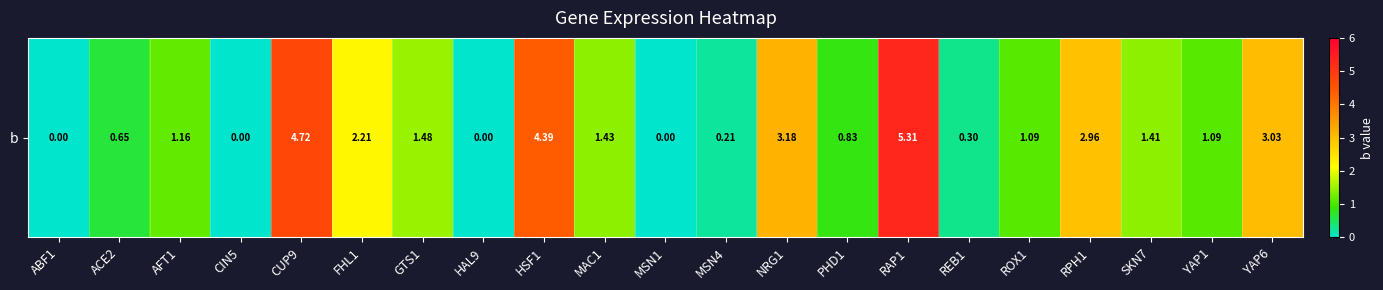

What is the approximate value at REB1?

0.3